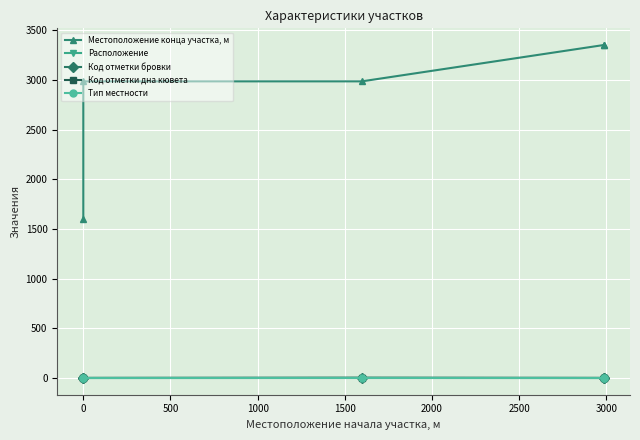

True or false: Код отметки бровки and Расположение intersect in this chart.

False